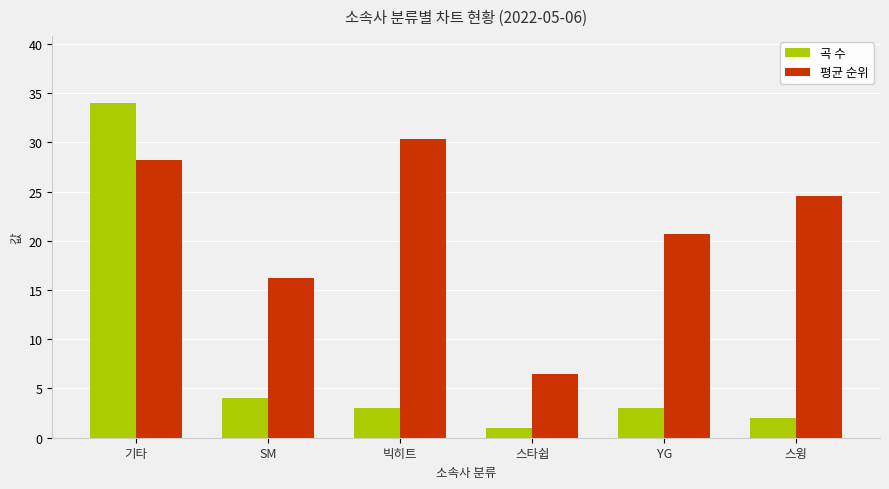

What is the total value across all series at 스윙?

26.5